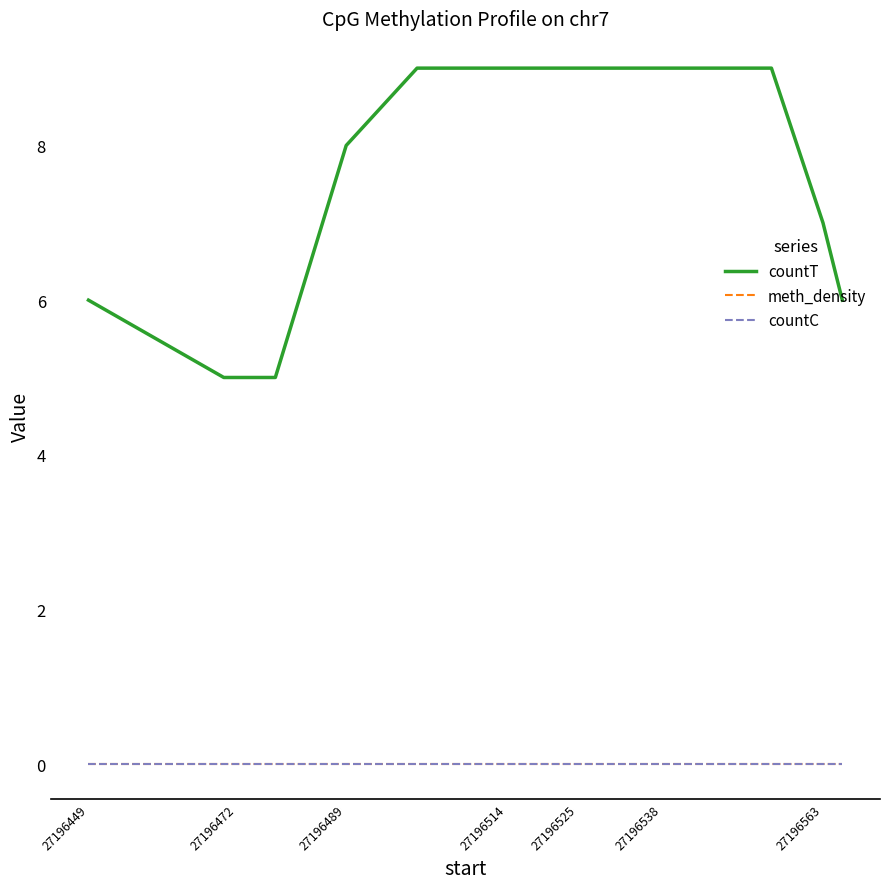

At which category is the sum across all series the highest?

27196538